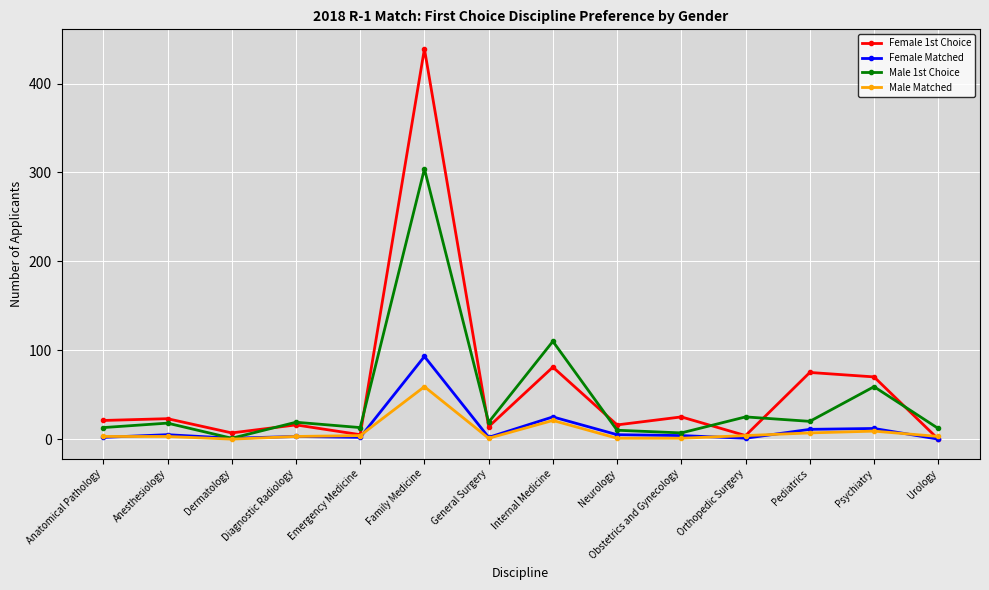

What is the value of the Male 1st Choice point at the 2nd from the left?

18